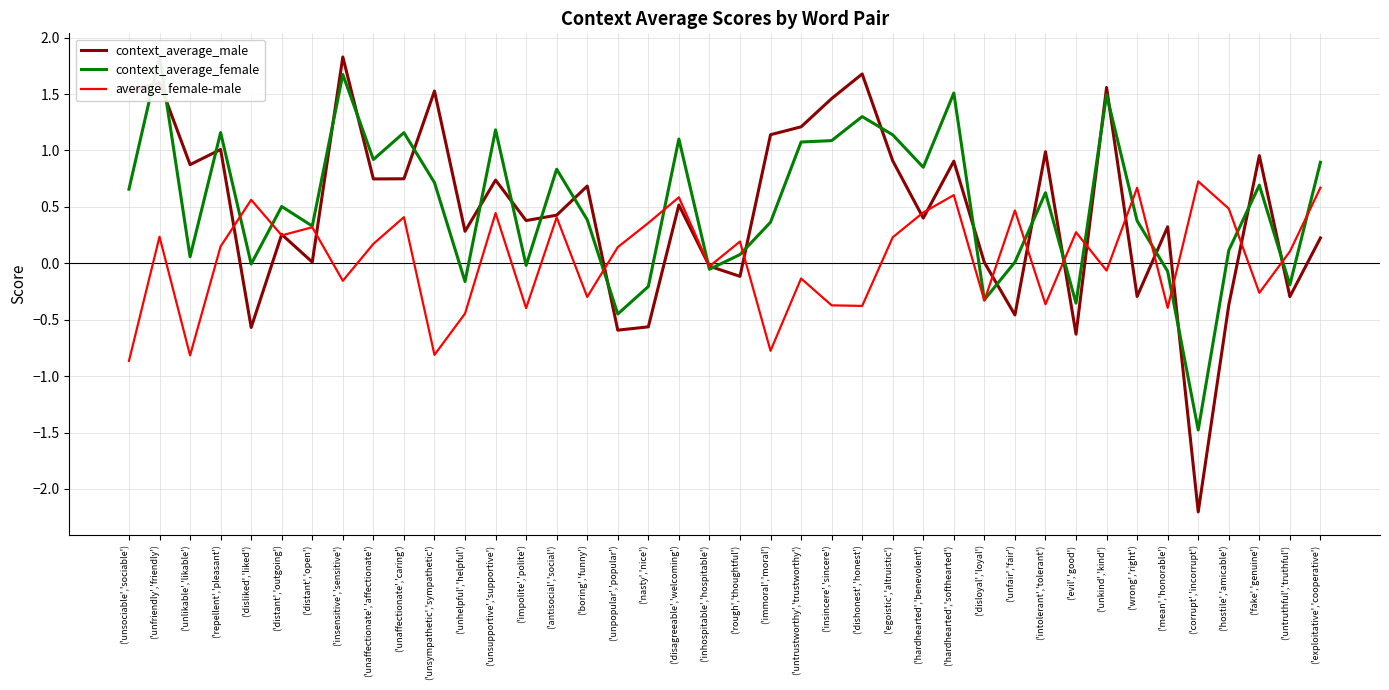

Is the value of average_female-male at ('inhospitable','hospitable') greater than the value of context_average_male at ('unsympathetic','sympathetic')?

No